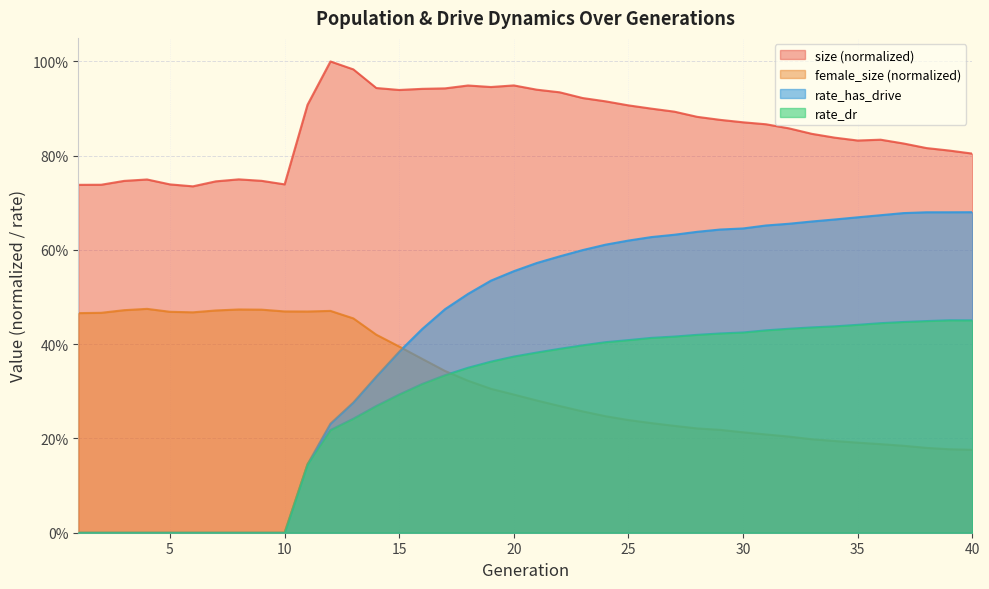

The value of rate_has_drive at 16 is 0.4. True or false?

True